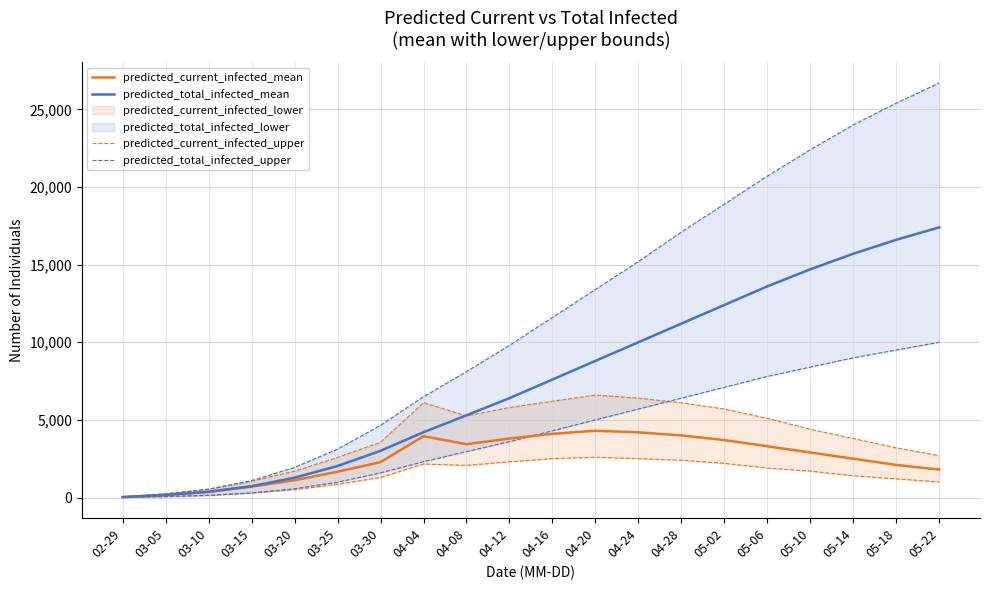

At which category is the sum across all series the highest?

05-22